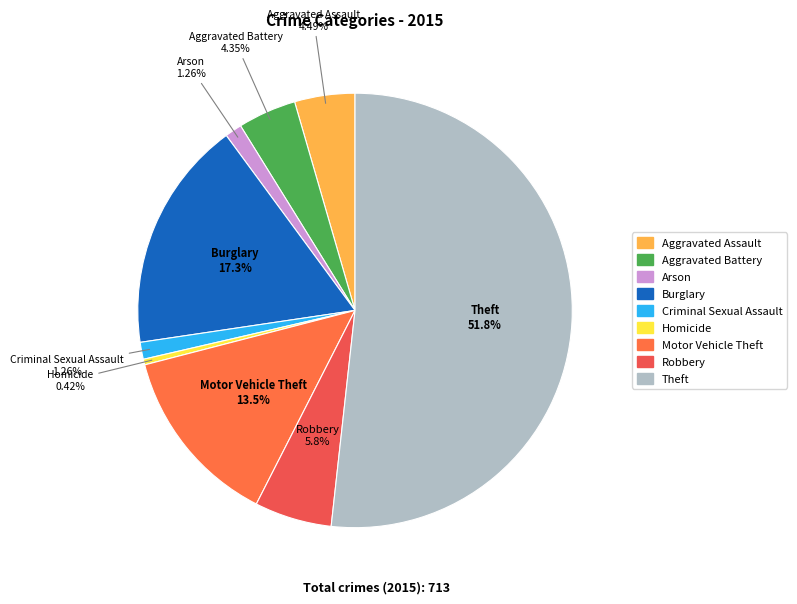

Is there any slice that represents more than half of the pie?

Yes